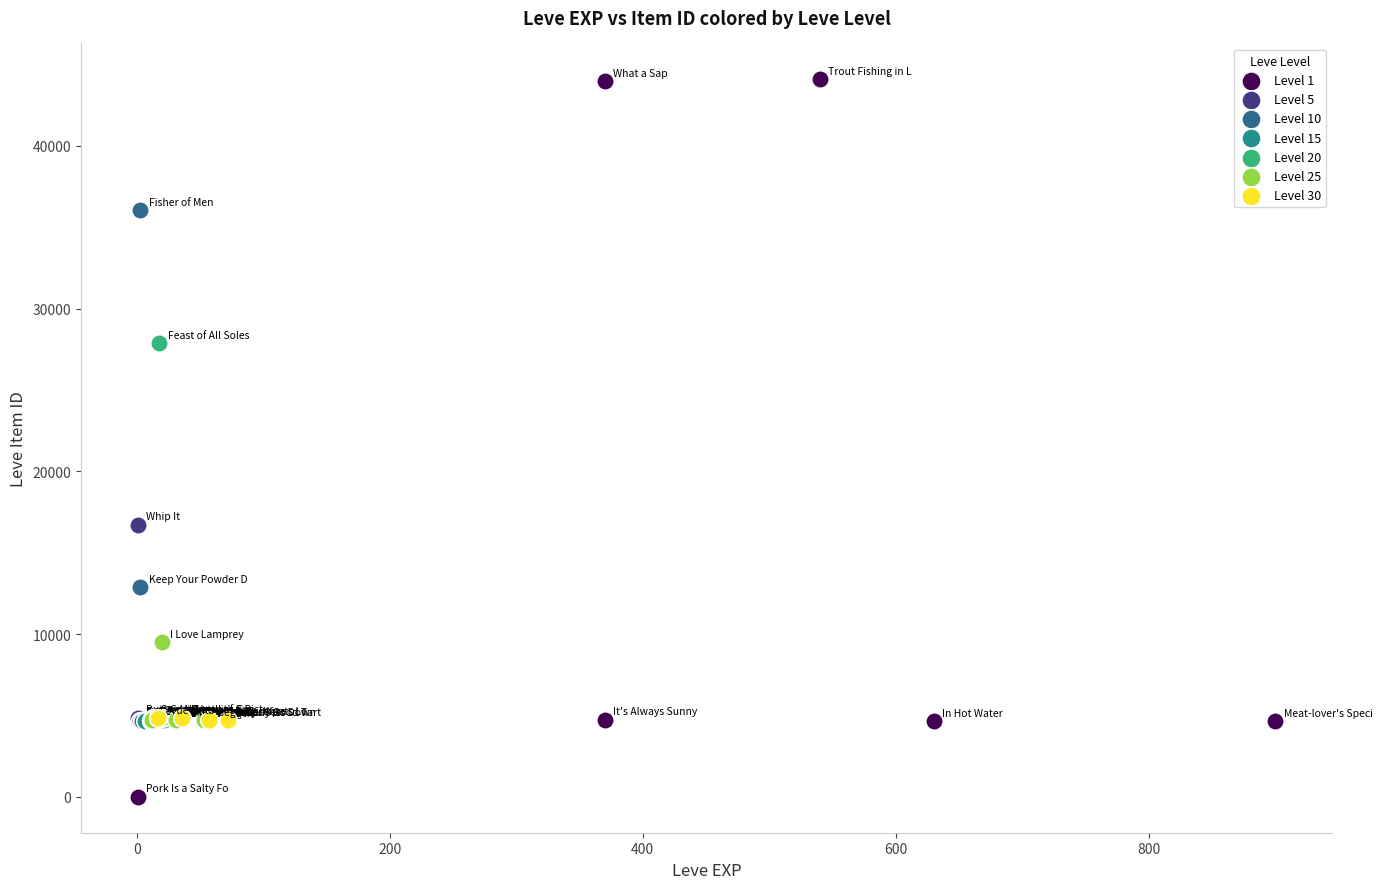

Which series reaches the minimum Y coordinate?

Level 1